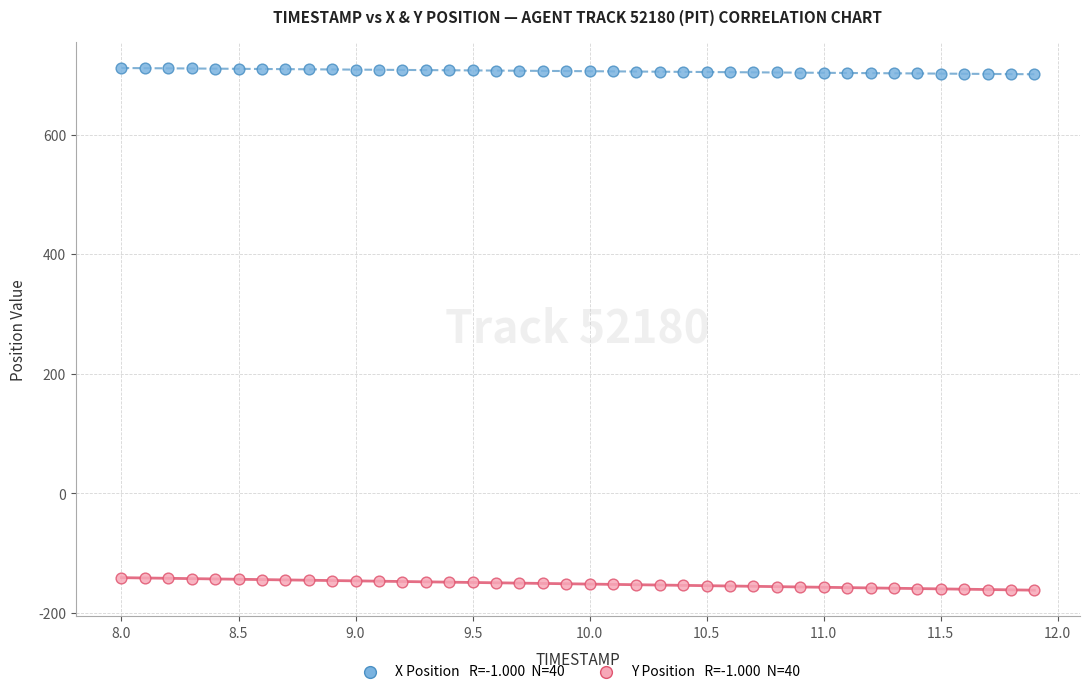

Across all data points, what is the range of X values (max minus min)?

3.9